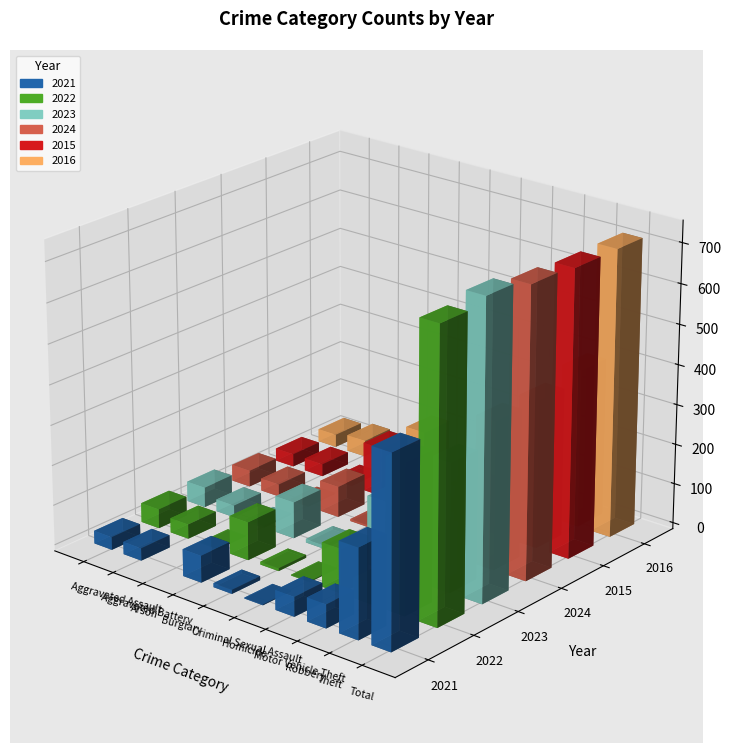

Rank the series by their maximum value, from lowest to highest.

2021, 2015, 2016, 2024, 2022, 2023